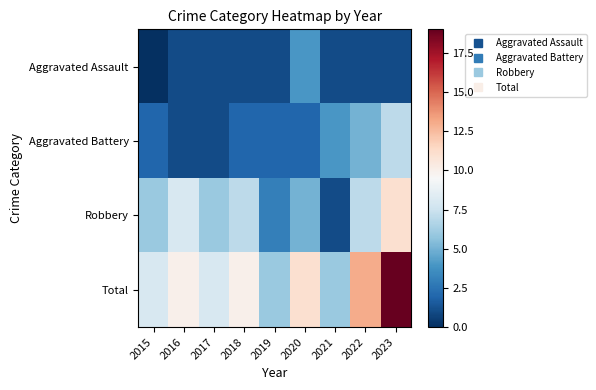

Which series has the largest range (max minus min)?

Total